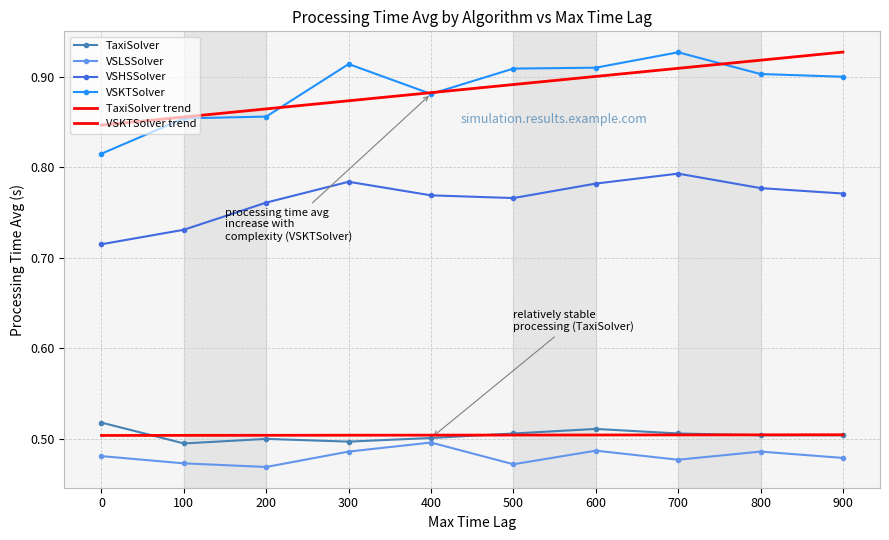

What are all the series names shown in the legend?

TaxiSolver, VSLSSolver, VSHSSolver, VSKTSolver, TaxiSolver trend, VSKTSolver trend